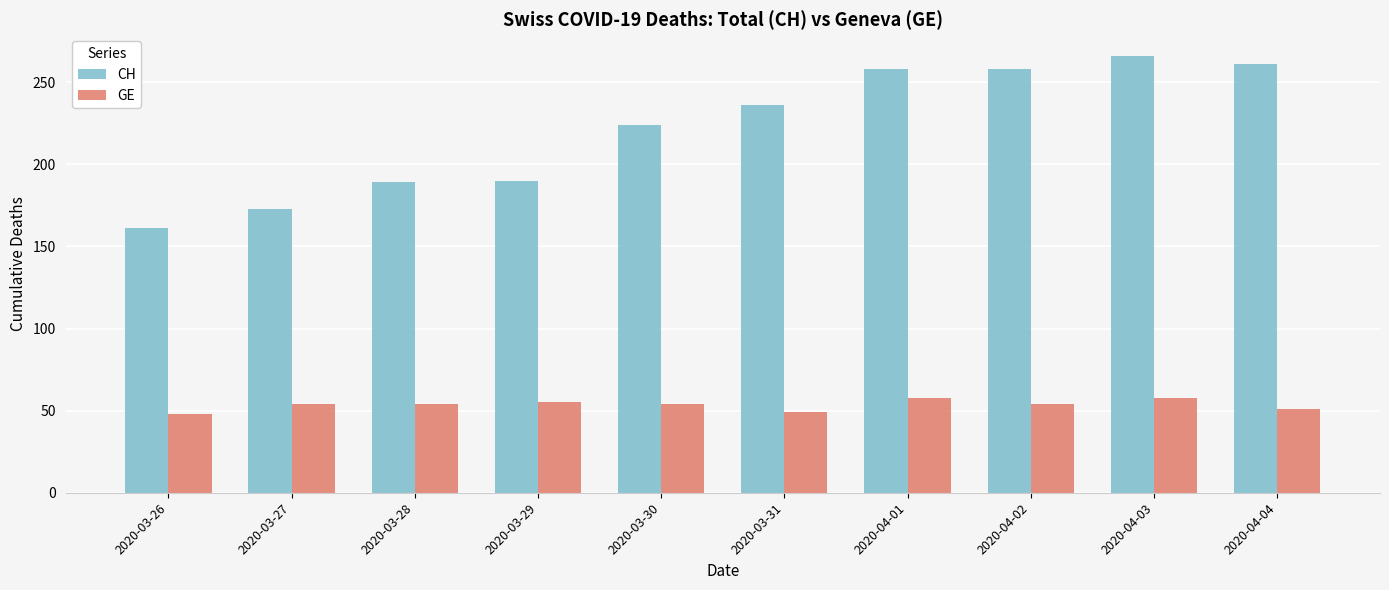

Rank the series at 2020-03-27 from lowest to highest value.

GE, CH